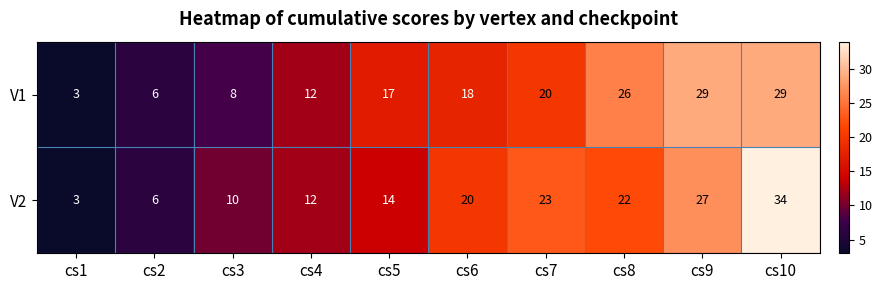

What is the total value across all series at cs2?

12